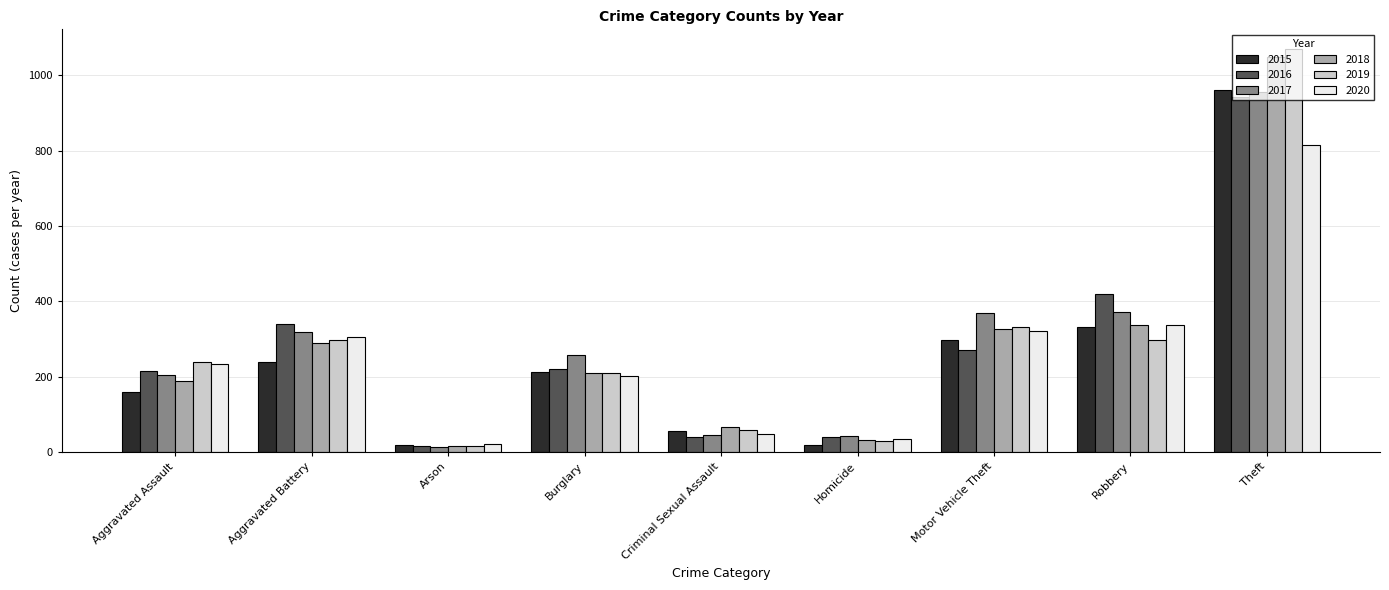

List the labels in order of 2018 value, largest first.

Theft, Robbery, Motor Vehicle Theft, Aggravated Battery, Burglary, Aggravated Assault, Criminal Sexual Assault, Homicide, Arson